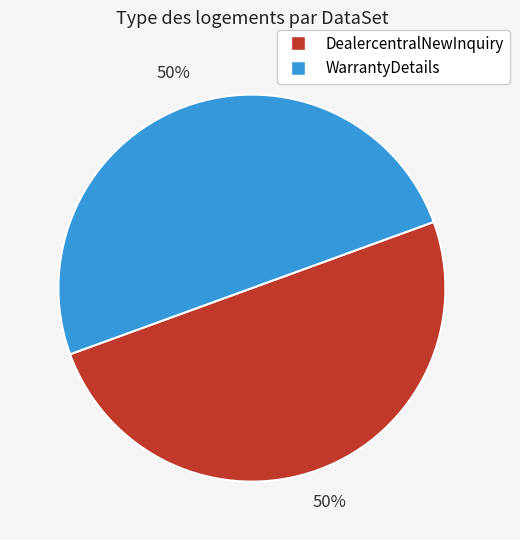

Count the number of slices in the pie.

2